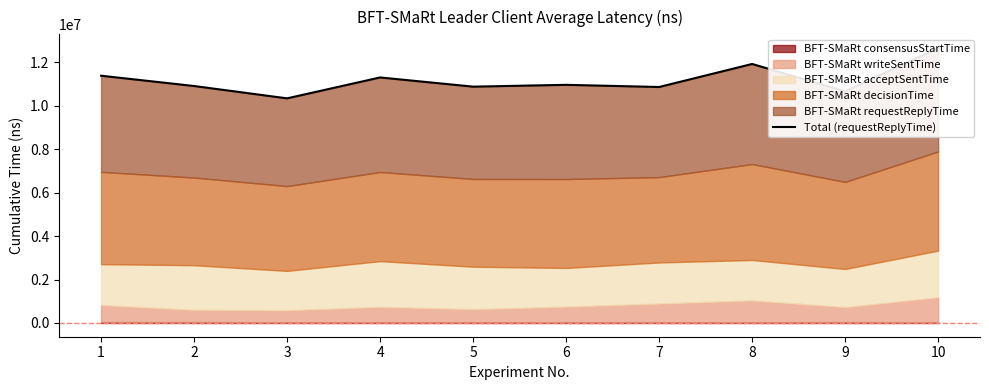

Where is the first local maximum?

4